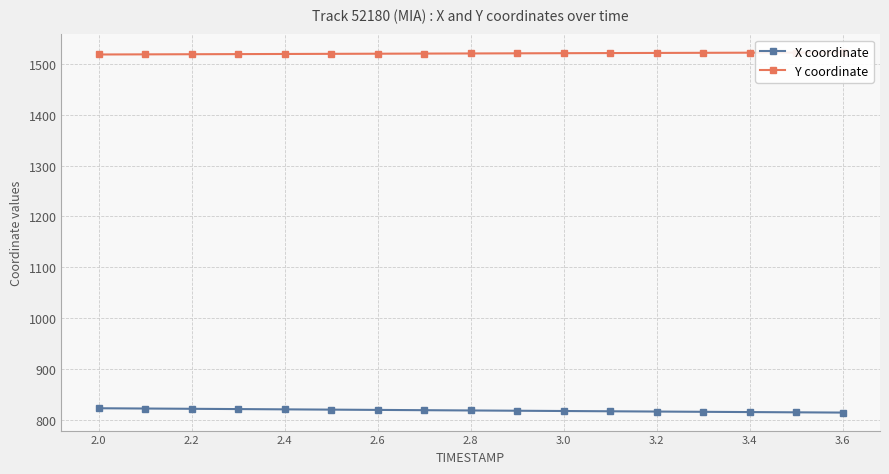

What is the value of the Y coordinate point at the 7th from the left?

1519.6